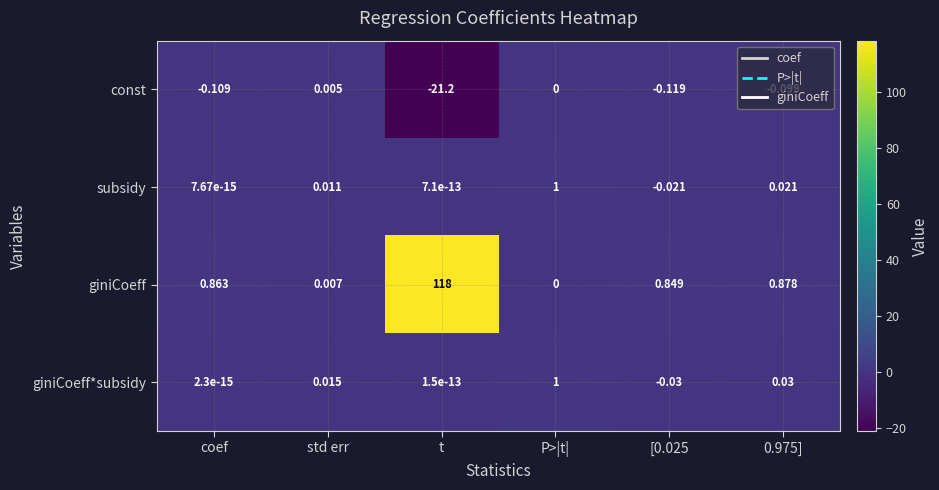

Which label corresponds to the largest value in the chart?

t